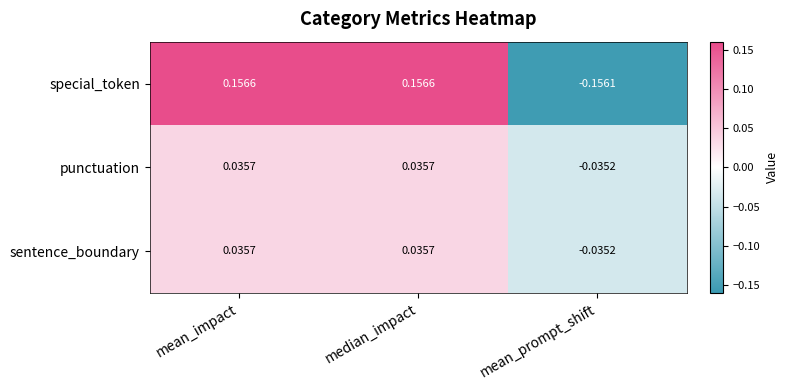

Where is sentence_boundary nearest to the value 0?

mean_prompt_shift